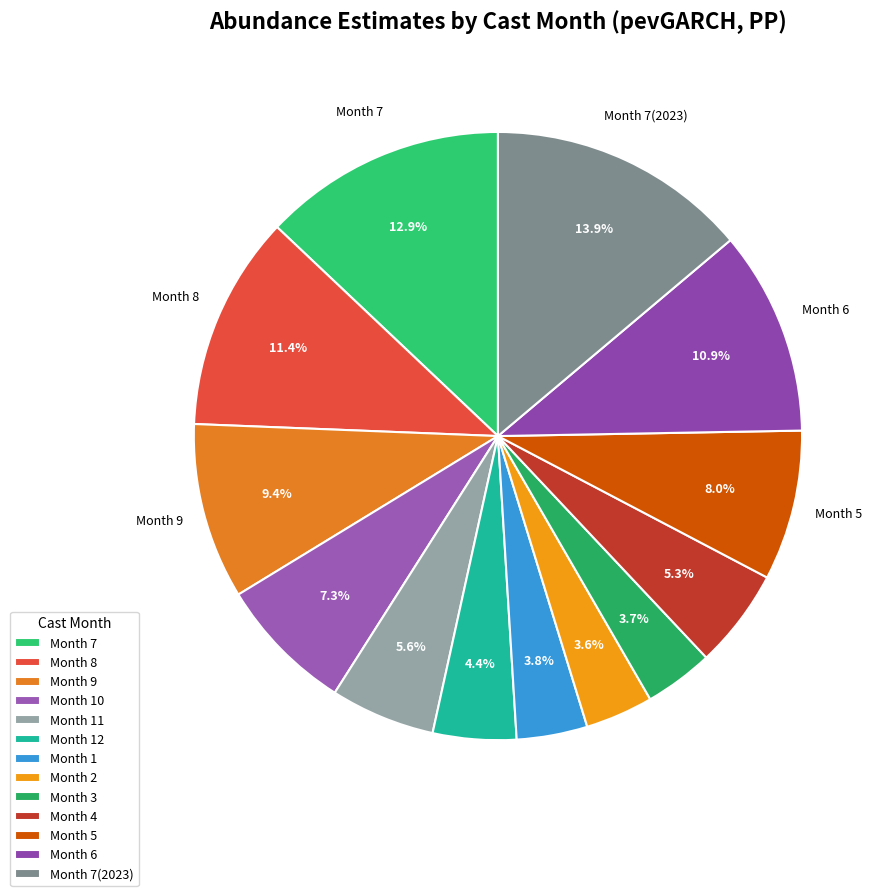

Which category has the biggest portion of the pie?

Month 7(2023)